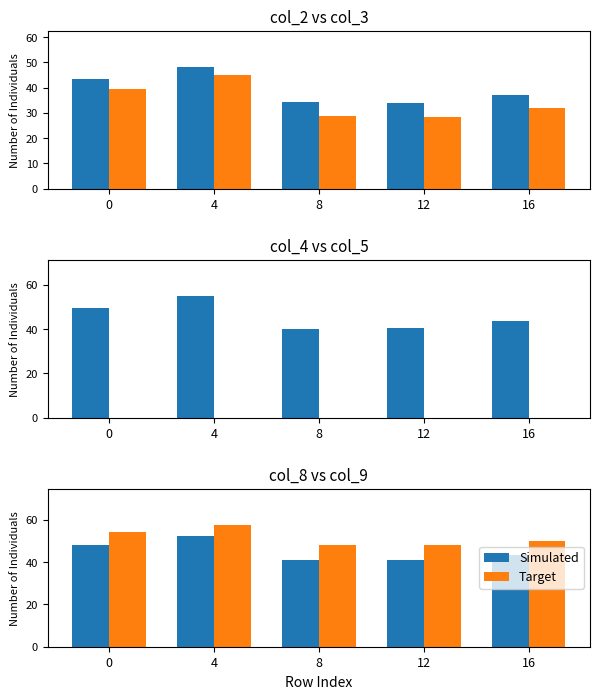

Between 8 and 12, which series saw the biggest shift?

Target